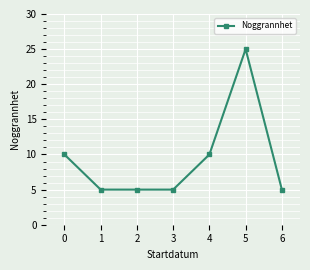

Reading right to left, what are all the values shown in this chart?

6=5	5=25	4=10	3=5	2=5	1=5	0=10